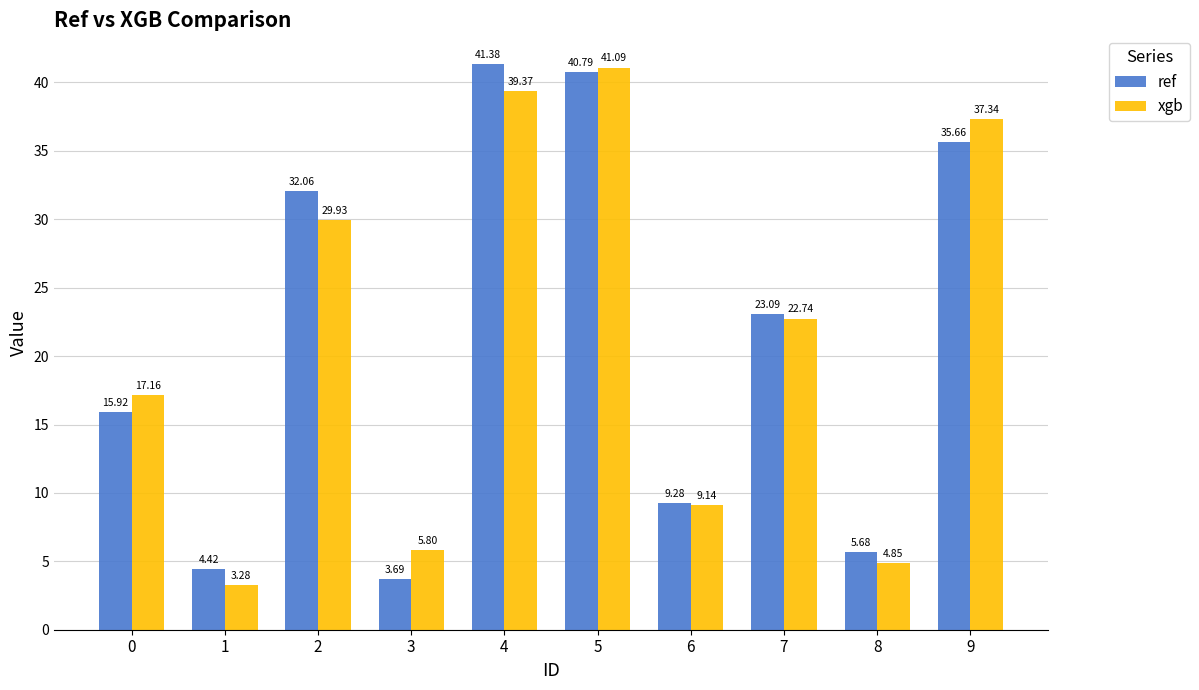

Which series has the widest spread of values?

xgb